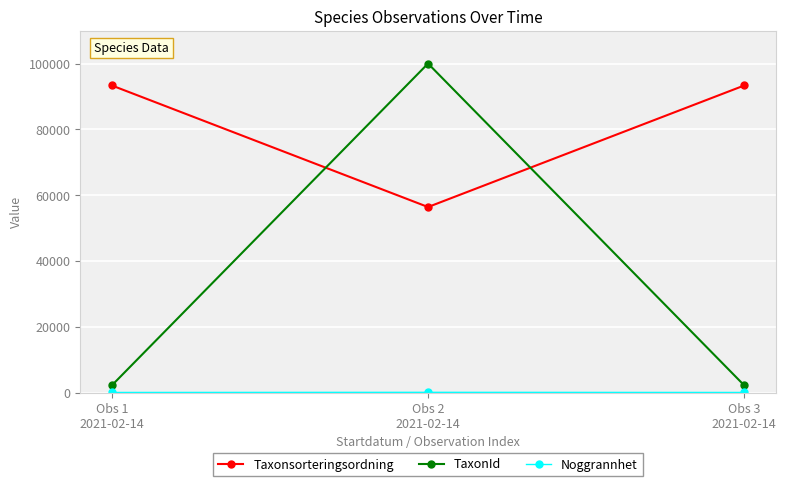

Count the TaxonId values in the range 2180 to 100049.

3